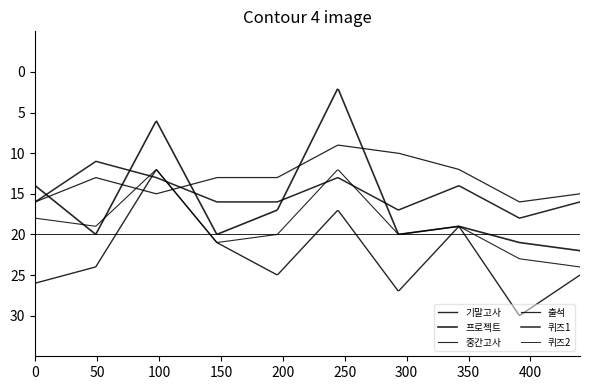

In 출석, how many points are lower than both neighbors (excluding endpoints)?

2